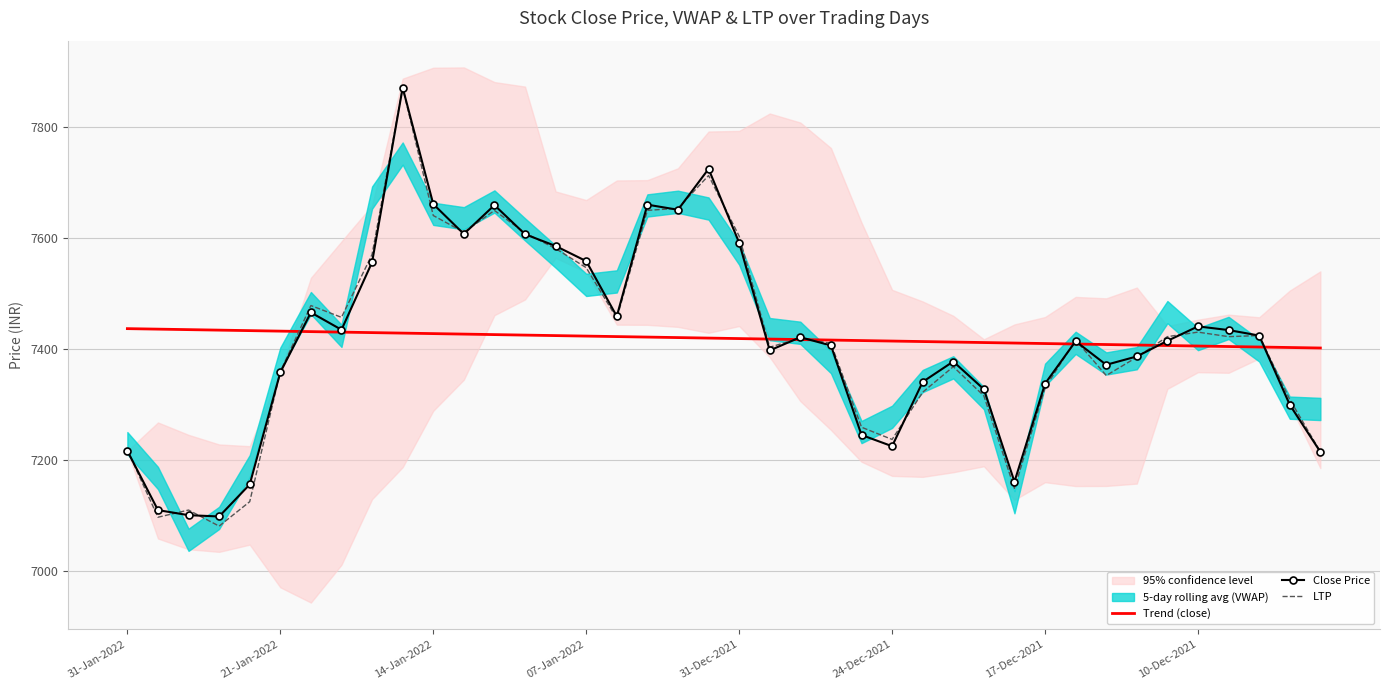

What is the maximum value for Trend (close)?

7436.4